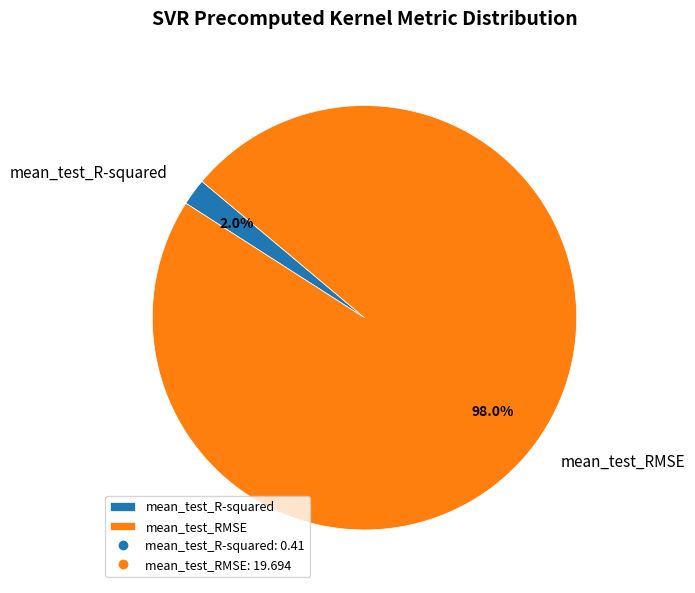

To the nearest percent, what is the combined percentage of mean_test_R-squared and mean_test_RMSE?

100%